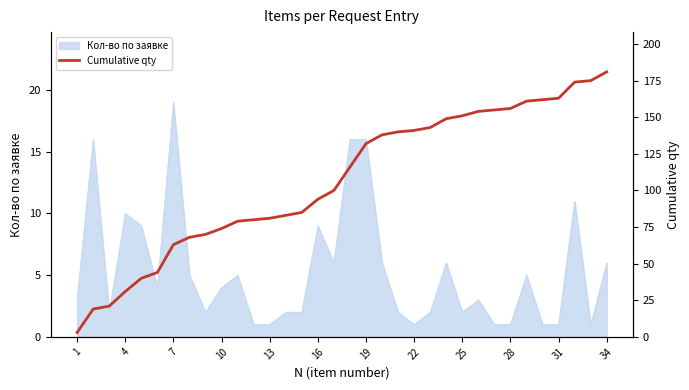

Count the number of categories in the chart.

34